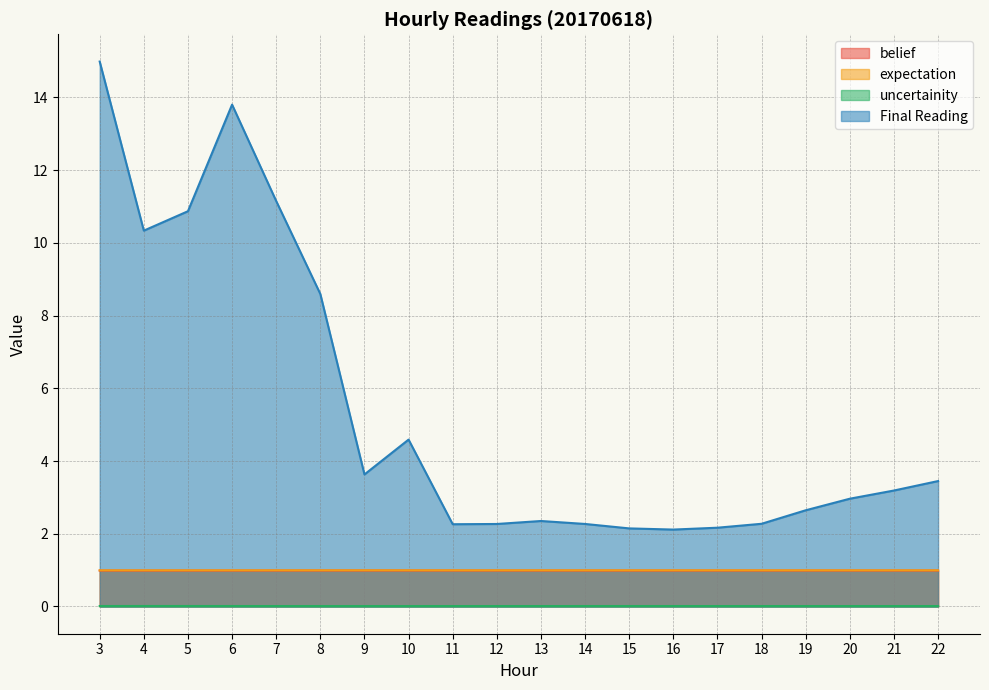

Which category has the highest value in the Final Reading series?

3